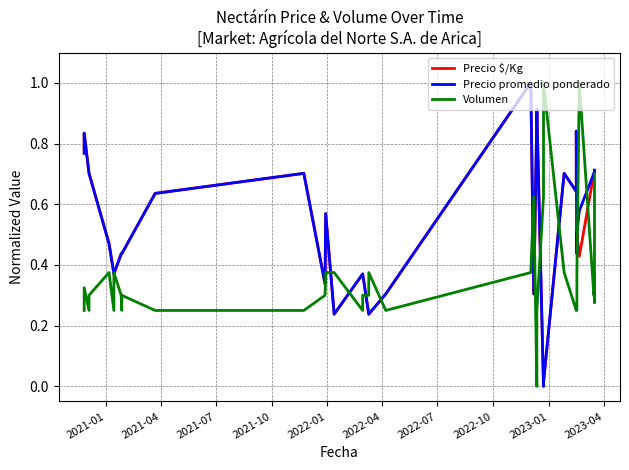

True or false: Precio promedio ponderado has more than 2 interior local peaks.

True